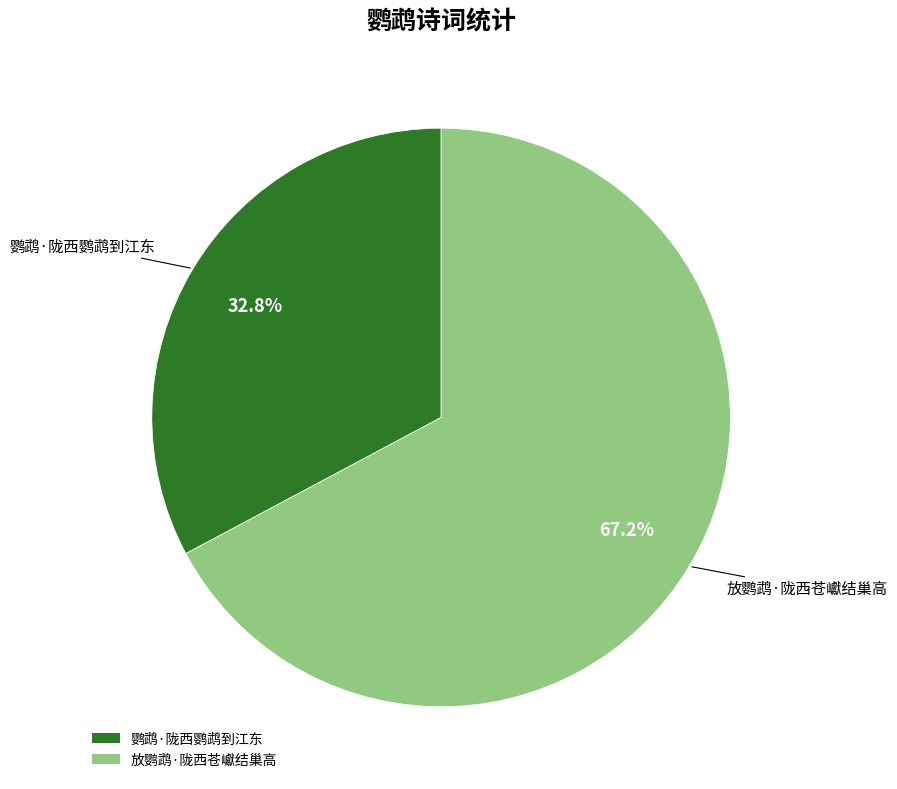

Combined, do 鹦鹉·陇西鹦鹉到江东 and 放鹦鹉·陇西苍巘结巢高 account for over 50%?

Yes